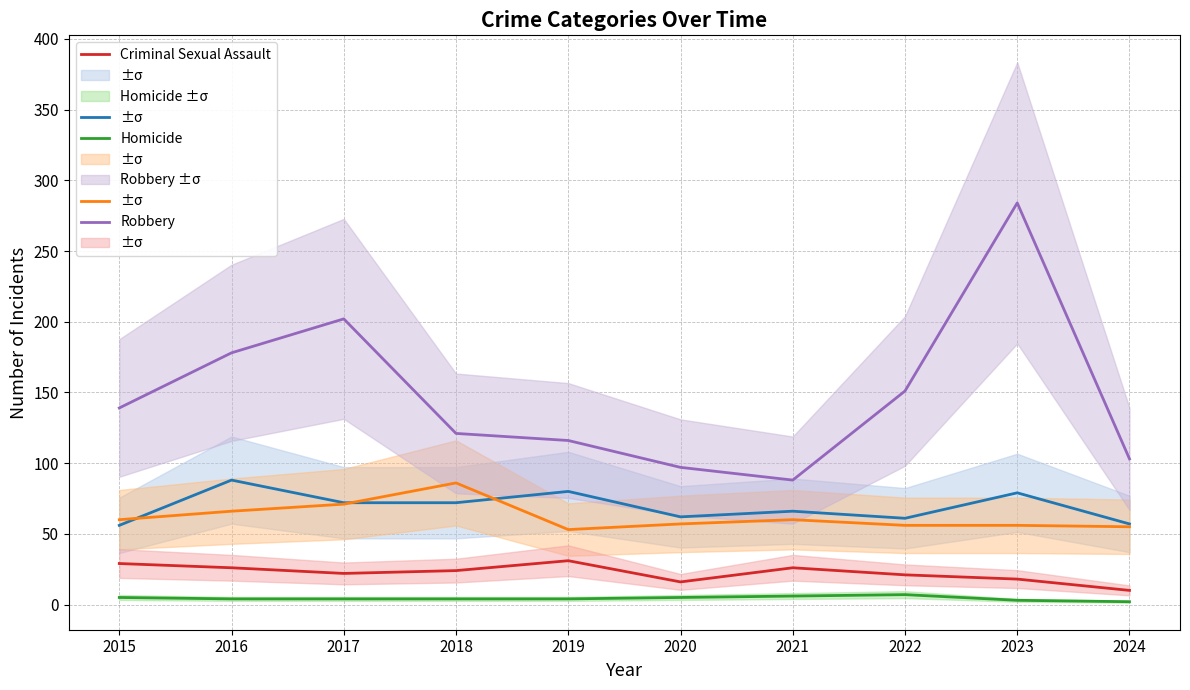

What is the maximum value shown in the chart?

284